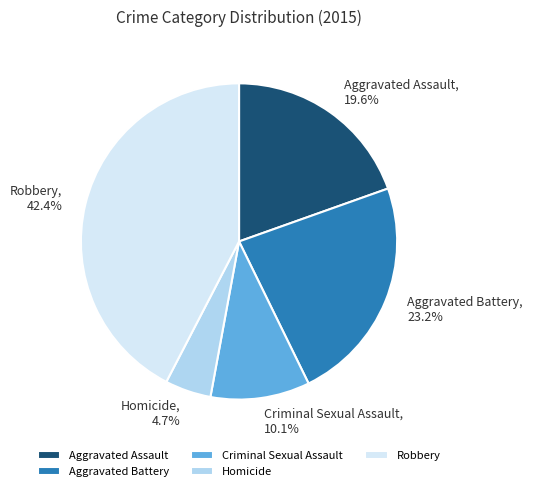

True or false: Homicide accounts for 5% of the total.

True